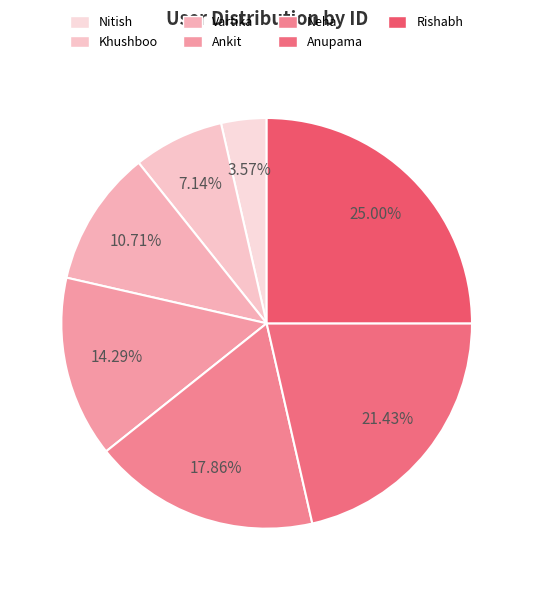

What percentage is the Ankit slice, to the nearest percent?

14%